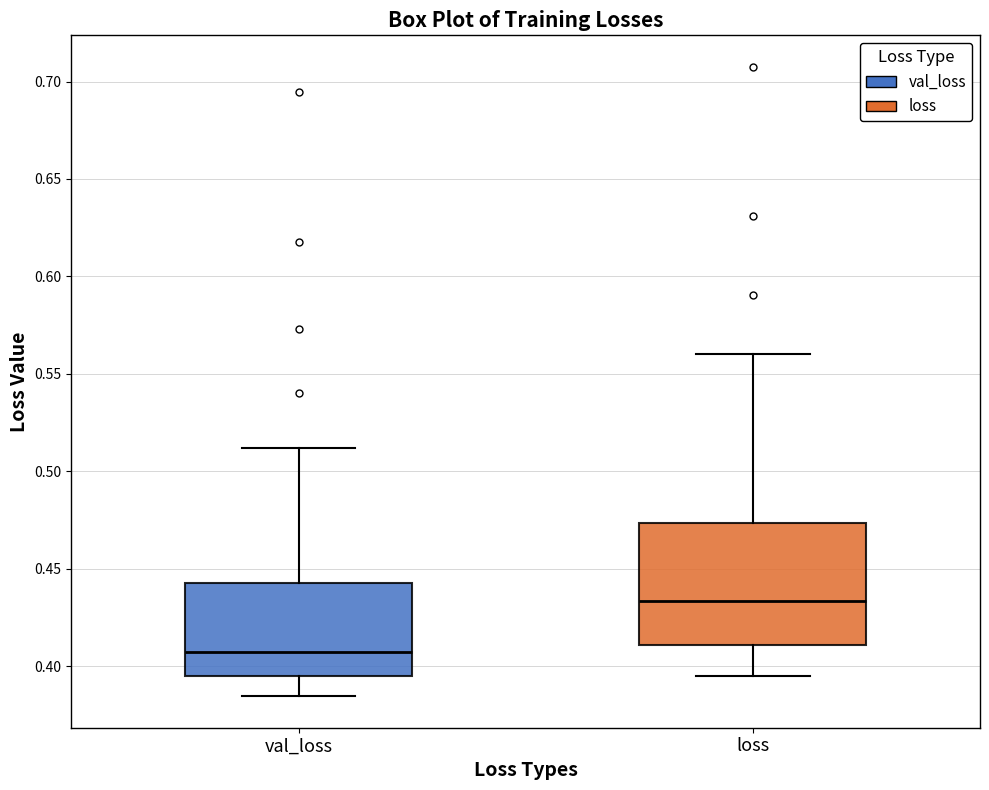

Reading left to right, transcribe this box plot: for each box, give where its median line is, the range the box spans, and where its two whiskers end, as read against the y-axis. The values are not printed on the chart, so give them approximately, as read against the axis.

val_loss: median 0.405, box 0.395 to 0.445, whiskers 0.385 to 0.510
loss: median 0.435, box 0.410 to 0.475, whiskers 0.395 to 0.560